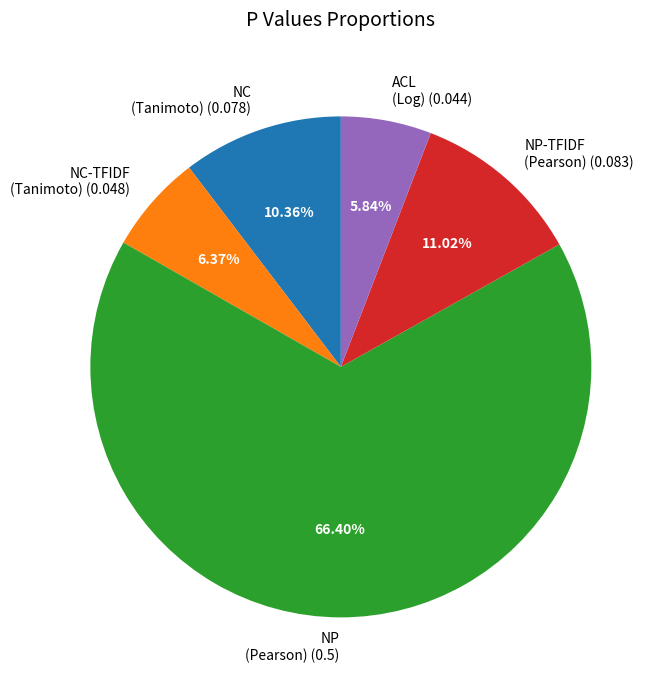

How many segments does this pie chart have?

5